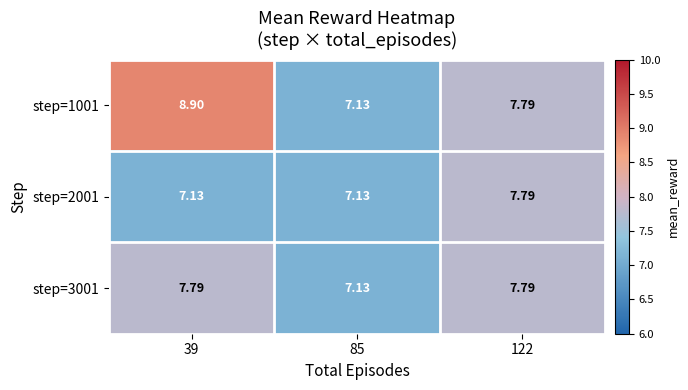

At how many categories does at least one series exceed 7?

3